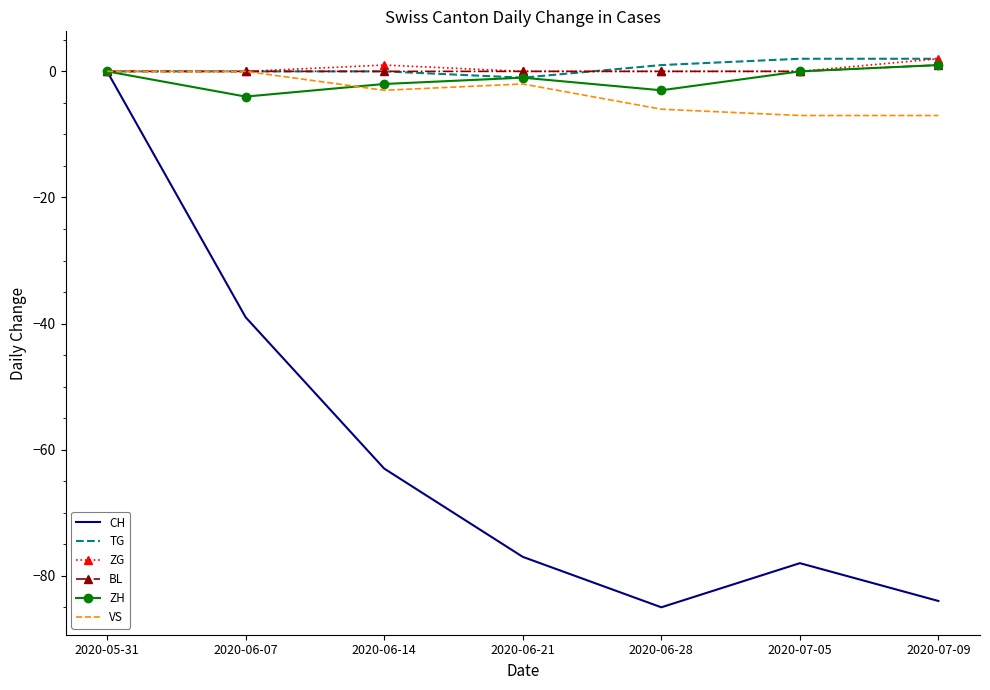

Reading left to right, what are all the values shown in this chart?

CH: 0	-39	-63	-77	-85	-78	-84
TG: 0	0	0	-1	1	2	2
ZG: 0	0	1	0	0	0	2
BL: 0	0	0	0	0	0	1
ZH: 0	-4	-2	-1	-3	0	1
VS: 0	0	-3	-2	-6	-7	-7